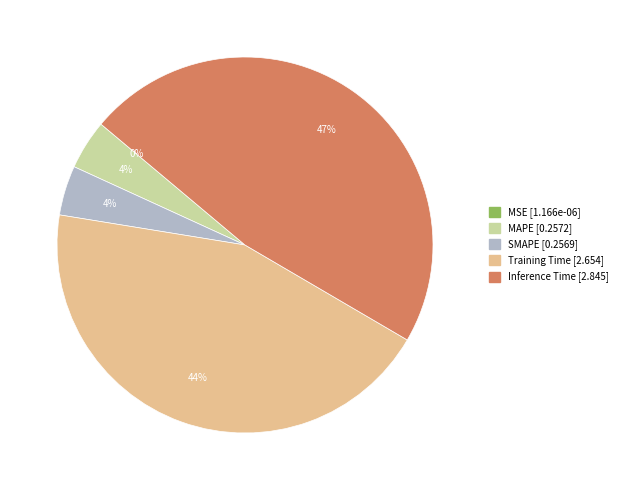

Which slice is the largest?

Inference Time